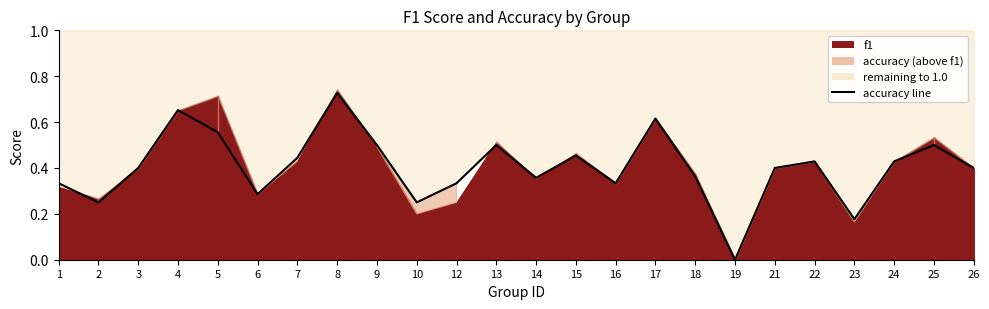

Where is the data nearest to the value 0?

19